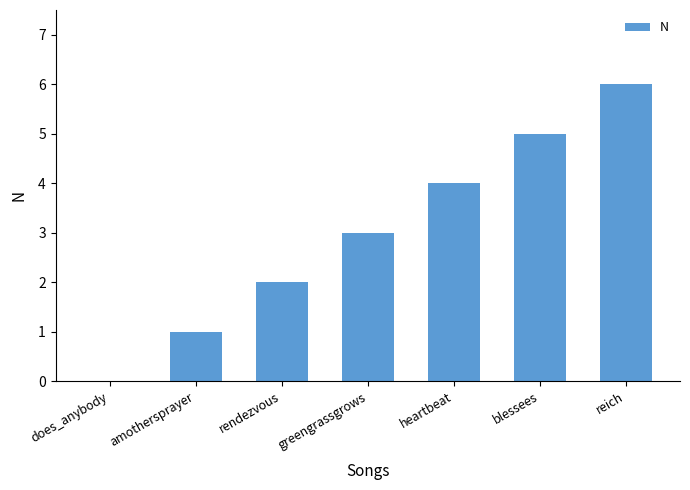

How many series are shown in this chart?

1